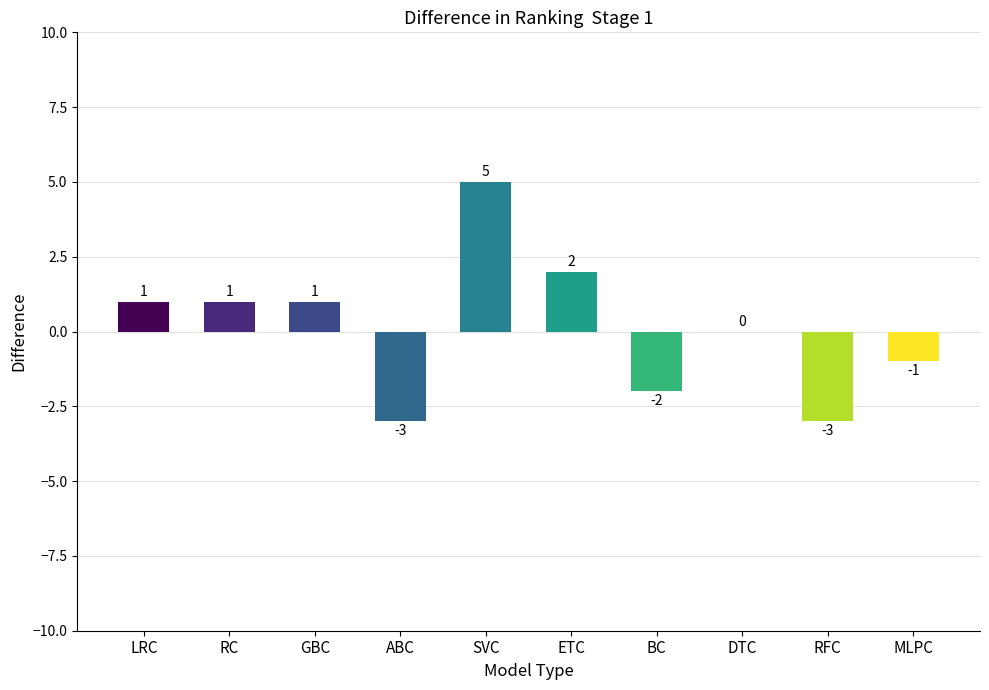

Approximately how many times larger is the value at RC compared to GBC?

1.0